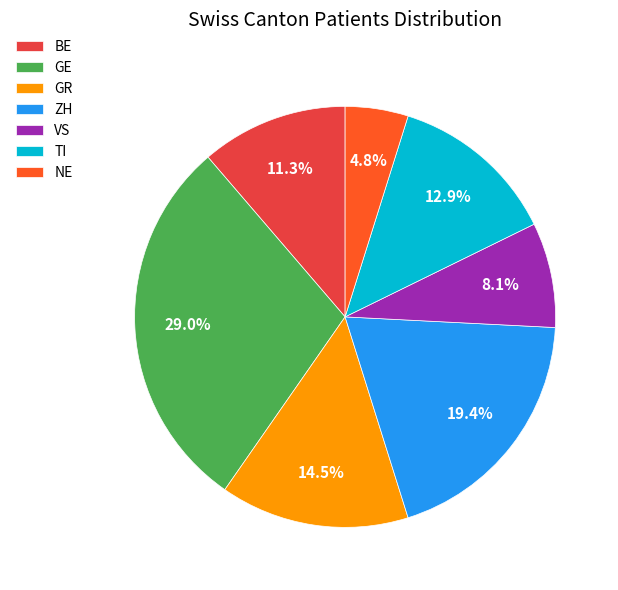

Rank the categories by value from lowest to highest.

NE, VS, BE, TI, GR, ZH, GE